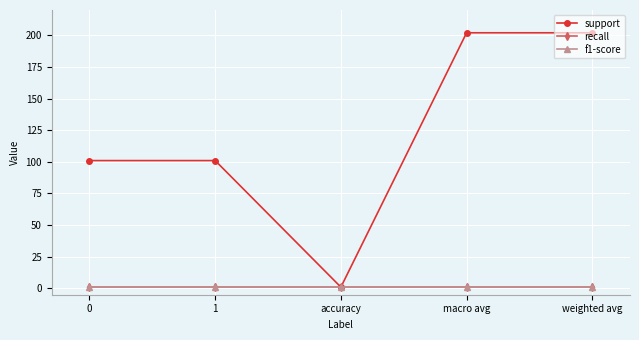

Is this an area chart (filled region under the line)?

No